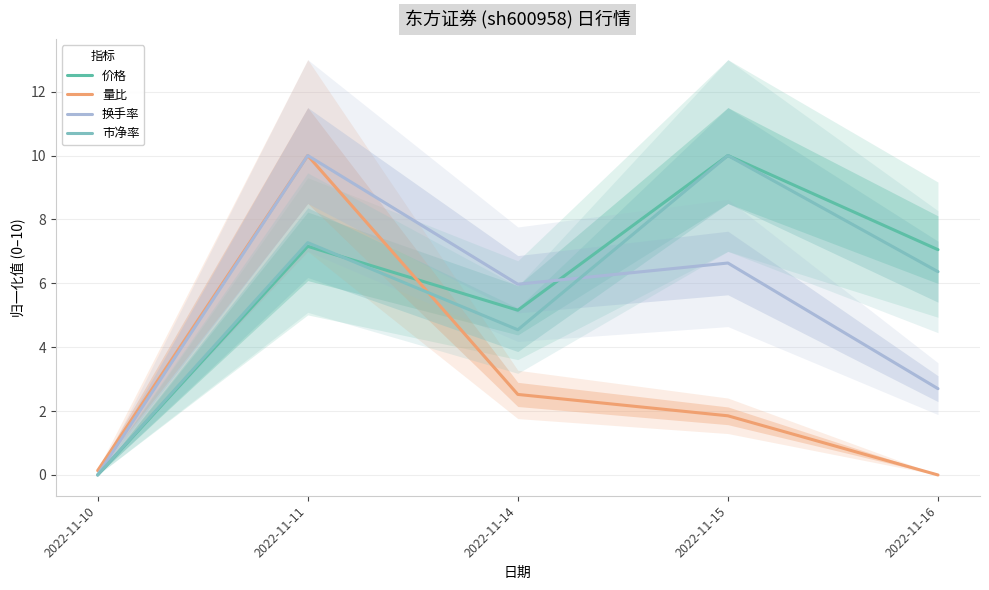

At which category does 量比 reach its first local peak?

2022-11-11